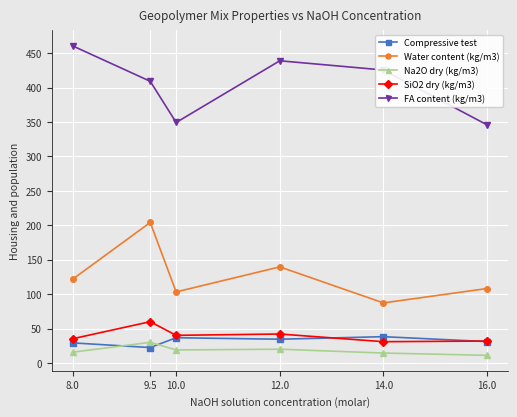

At which category does Water content (kg/m3) reach its first local peak?

9.5